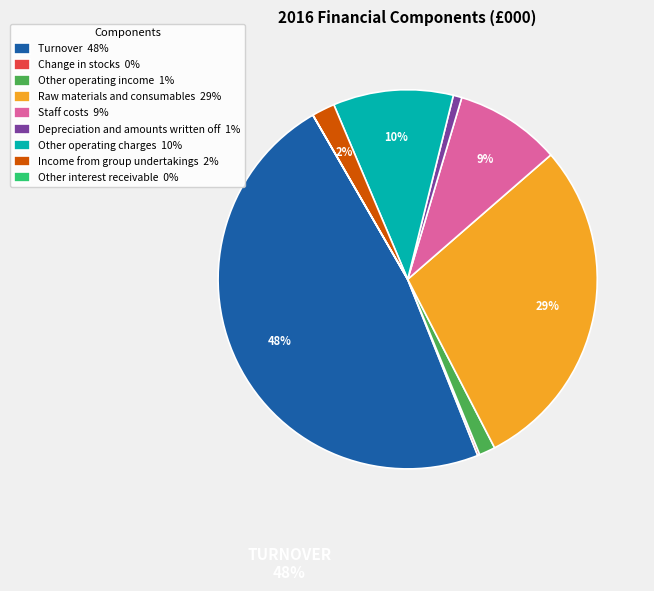

Which category has the biggest portion of the pie?

Turnover